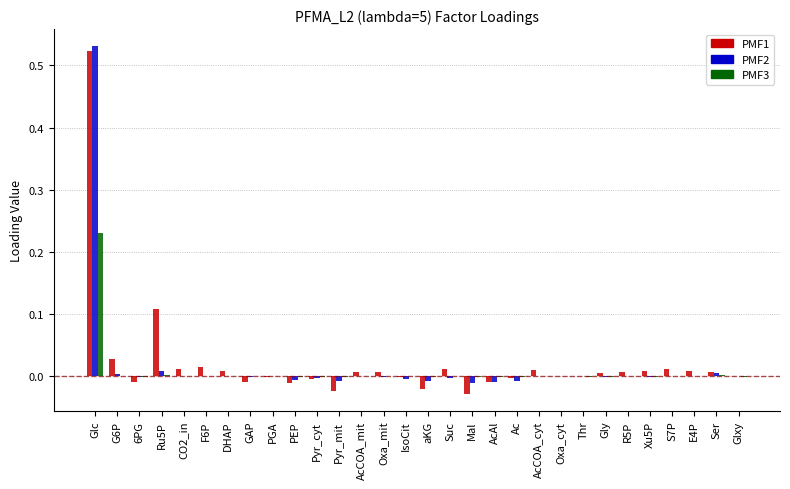

At which category is the sum across all series the highest?

Glc